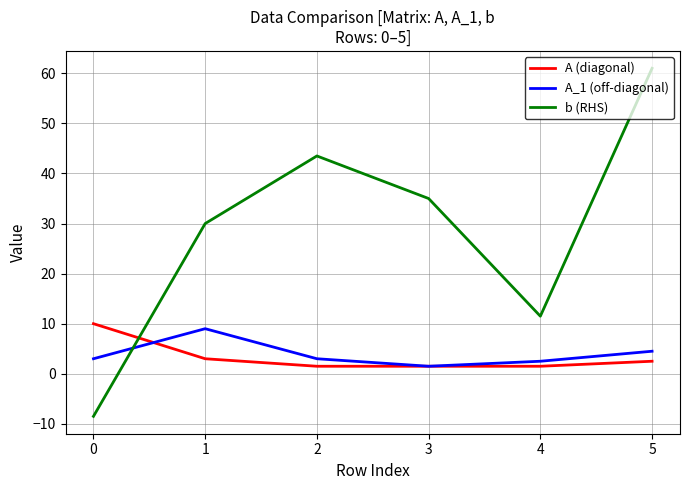

Rank the categories by b (RHS) value from lowest to highest.

0, 4, 1, 3, 2, 5